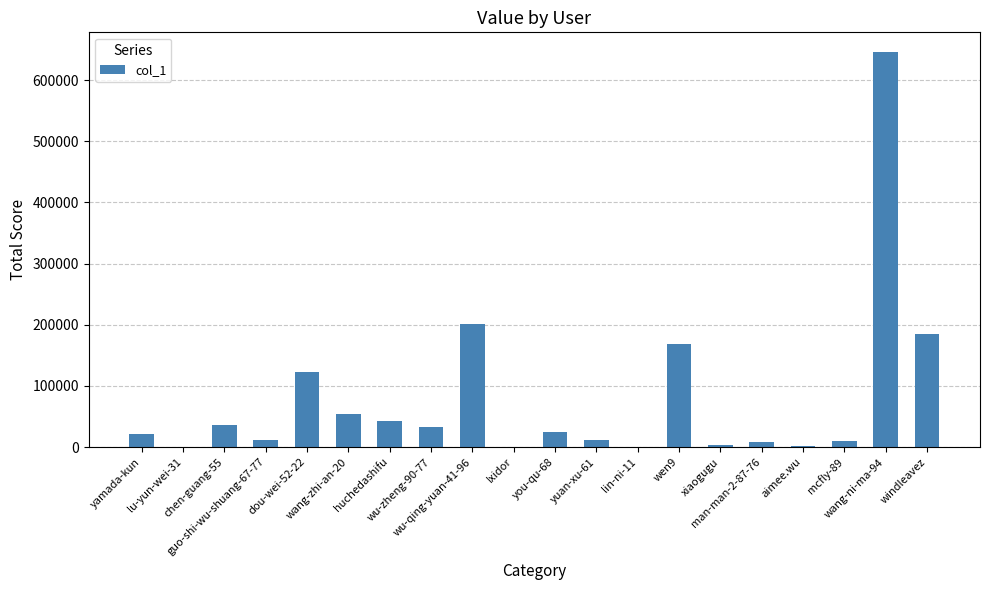

Where does the data first go above 24103?

chen-guang-55